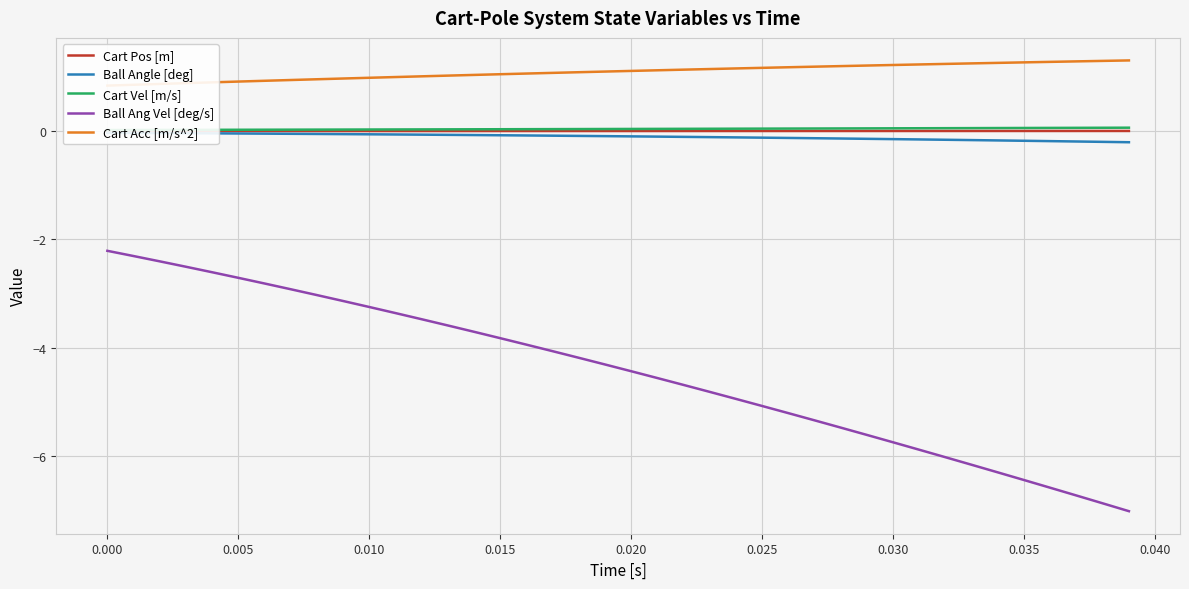

What is the highest value of the Ball Ang Vel [deg/s] series?

-2.2